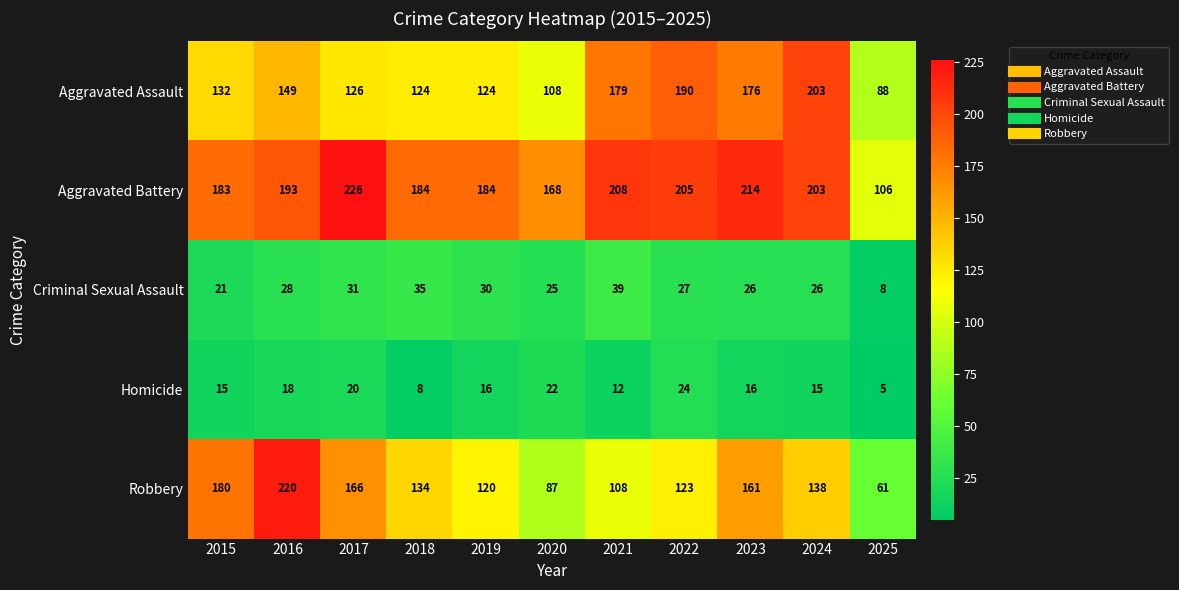

The Homicide series shows 8 at 2018. True or false?

True